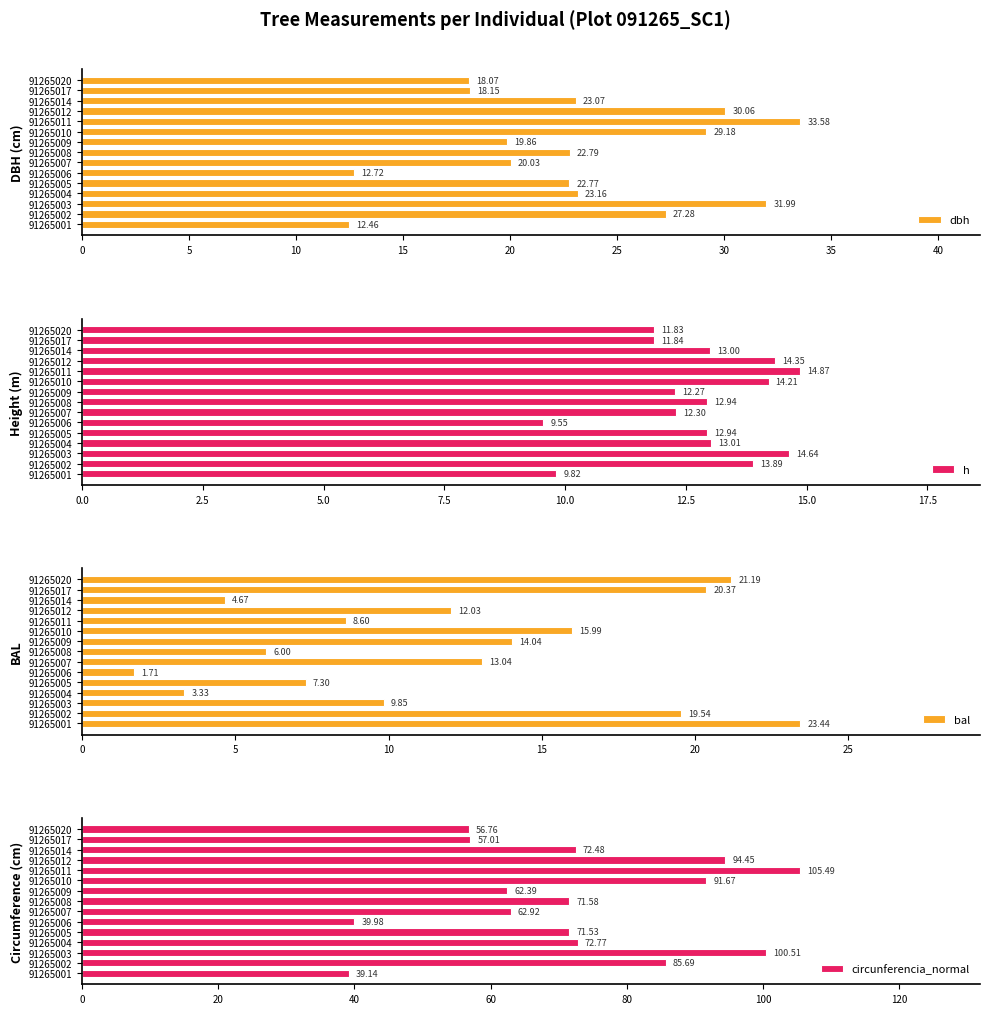

How many values in the circunferencia_normal series are below 71?

6